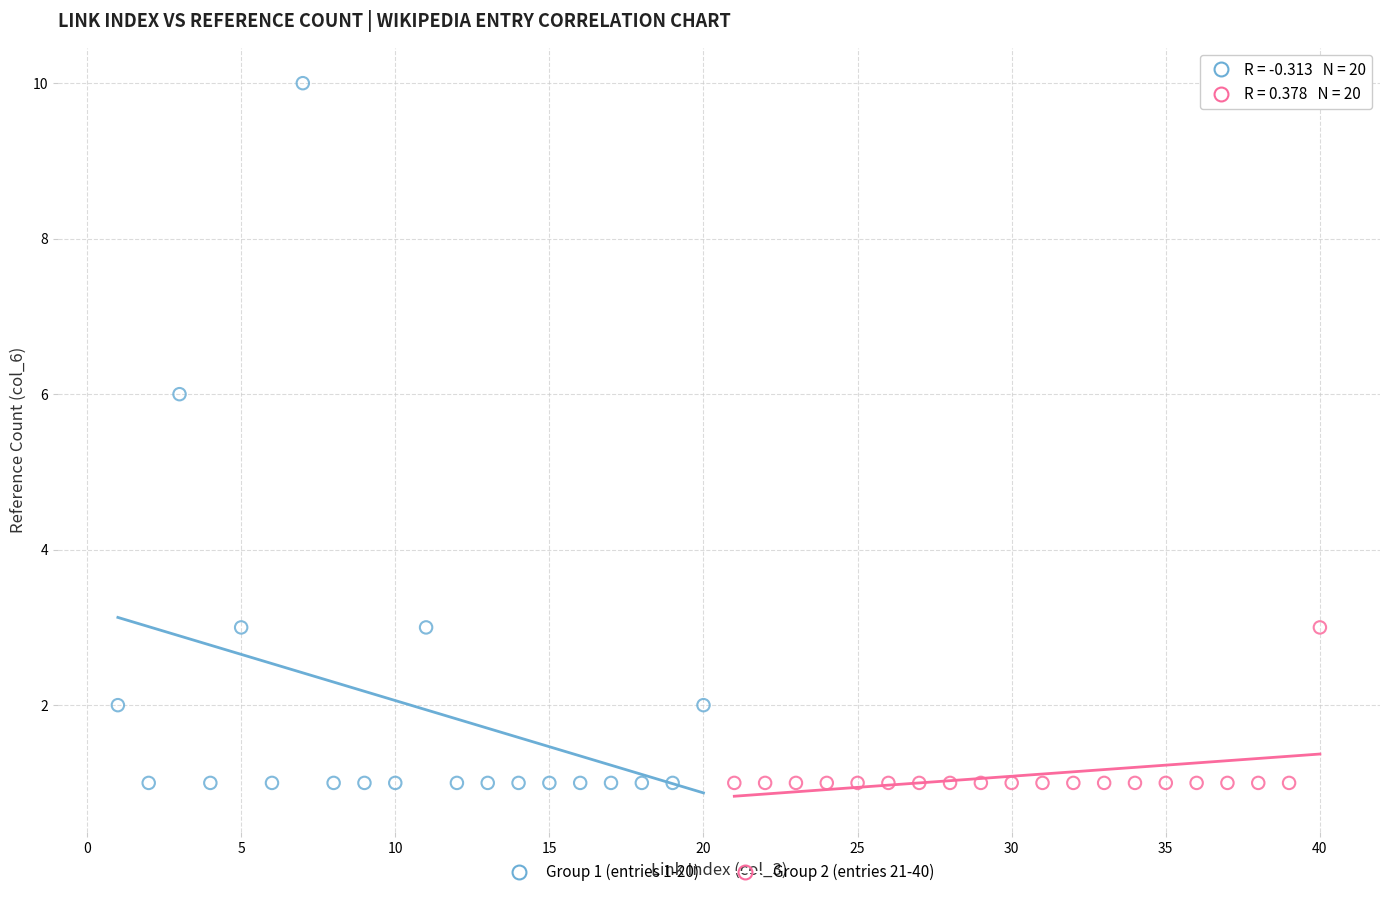

What are all the series names shown in the legend?

Group 1 (entries 1-20), Group 2 (entries 21-40)